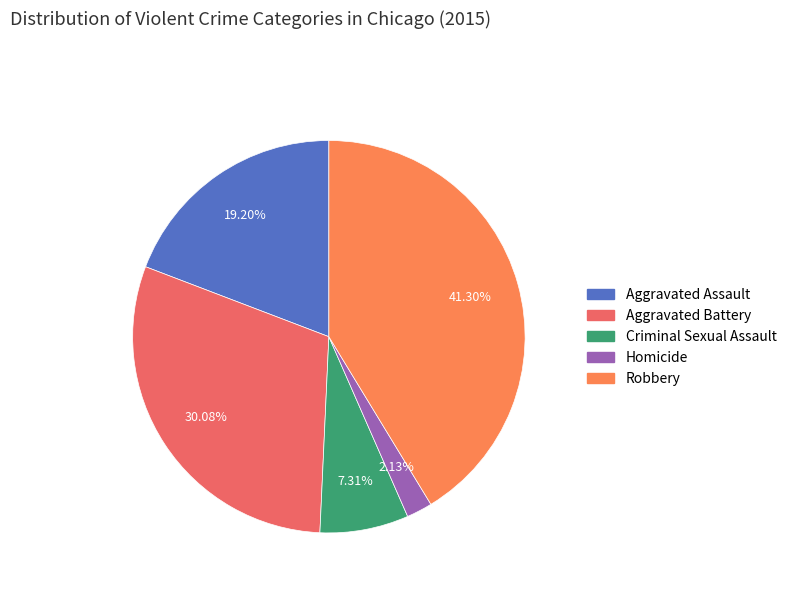

Approximately how many times larger is the value at Homicide compared to Robbery?

0.1